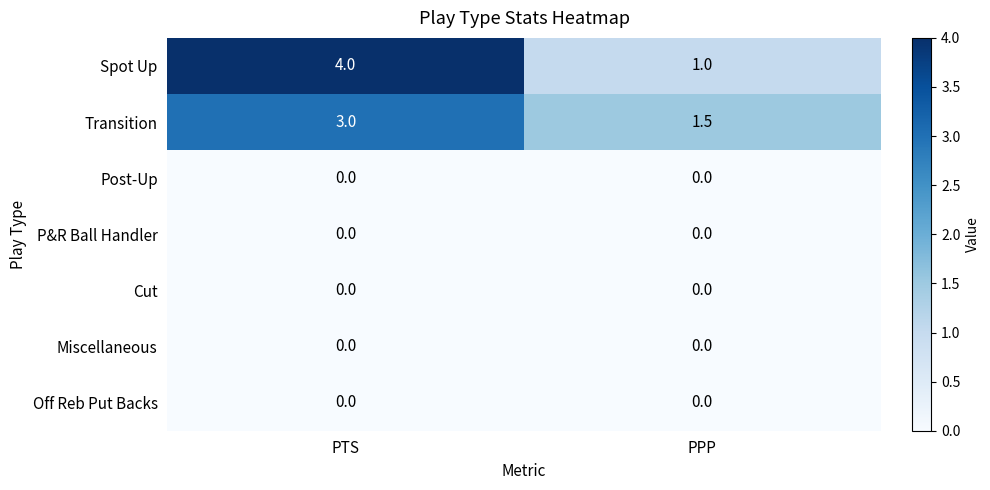

True or false: Miscellaneous has a value of 0.0 at PTS.

True